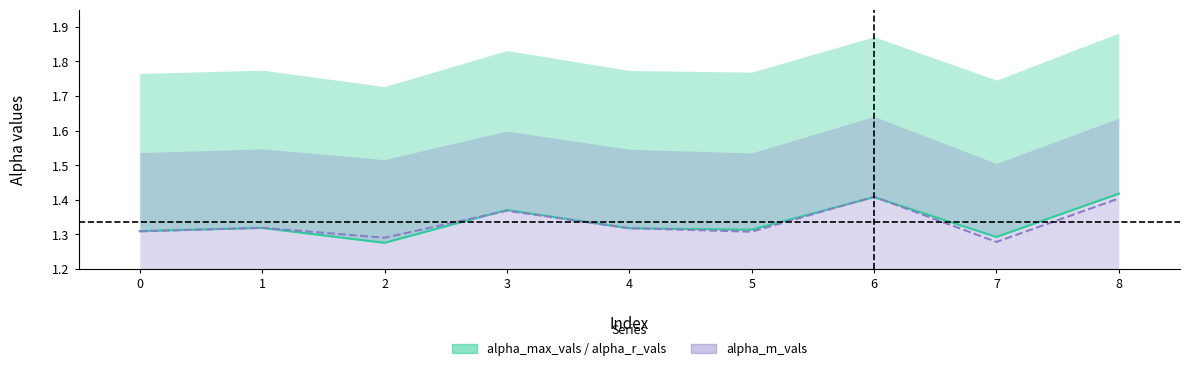

List the labels in order of value, smallest first.

2, 7, 0, 5, 4, 1, 3, 6, 8